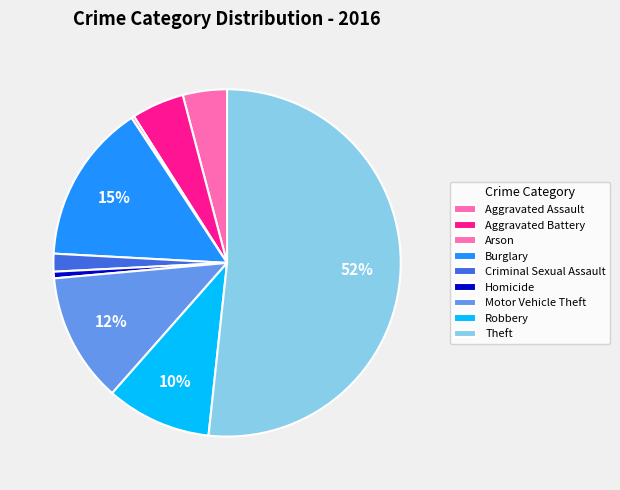

Rank the categories by value from lowest to highest.

Arson, Homicide, Criminal Sexual Assault, Aggravated Assault, Aggravated Battery, Robbery, Motor Vehicle Theft, Burglary, Theft